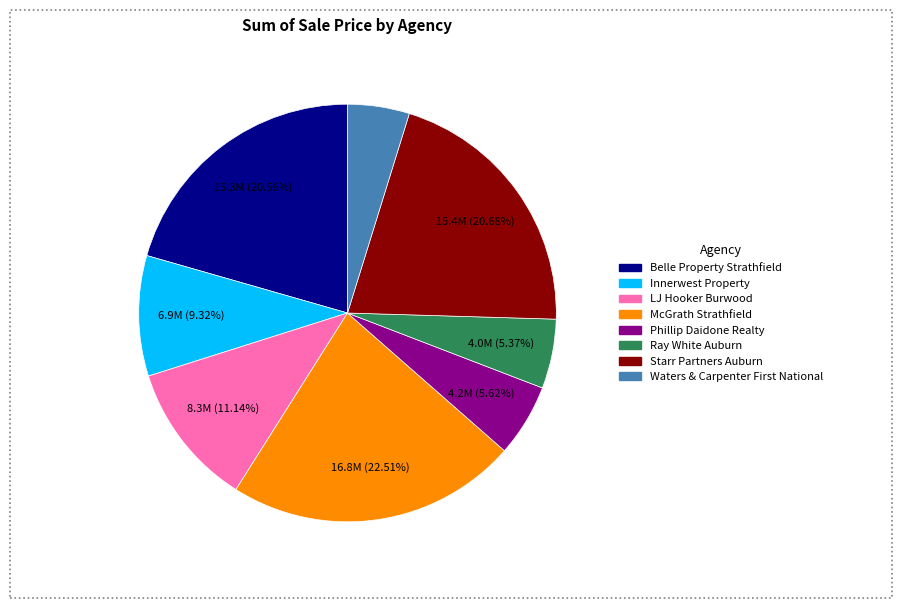

What percentage is the Starr Partners Auburn slice, to the nearest percent?

21%